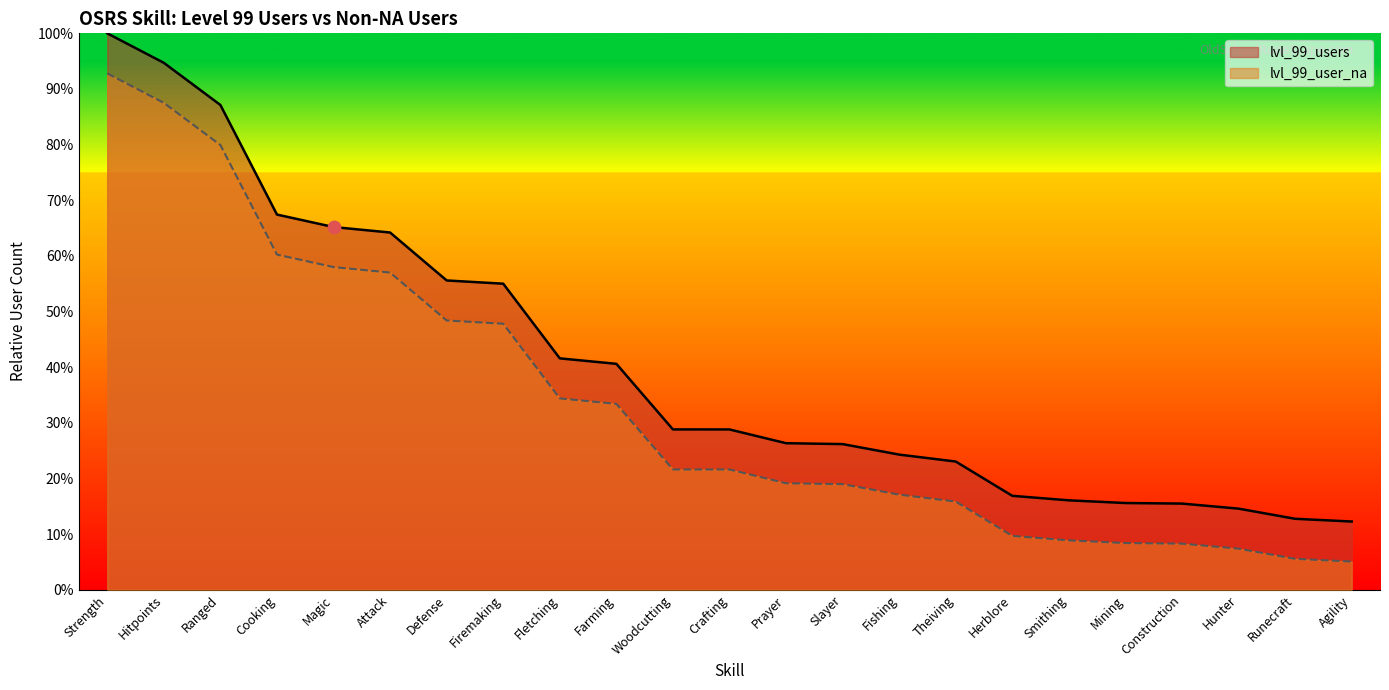

Which series has the largest total across all categories?

lvl_99_users